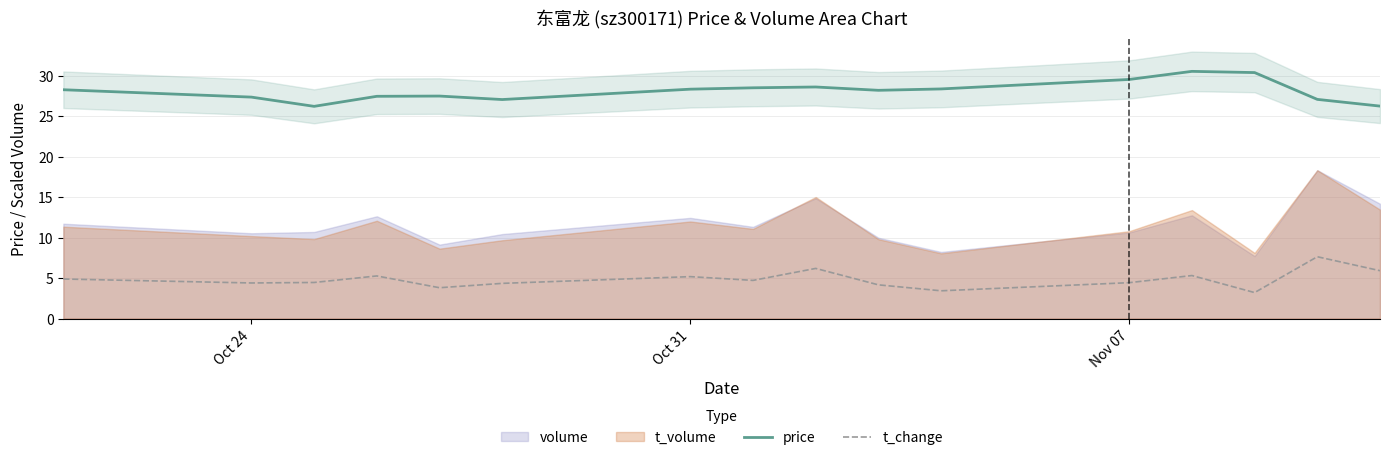

What is the highest value of the t_change series?

7.6